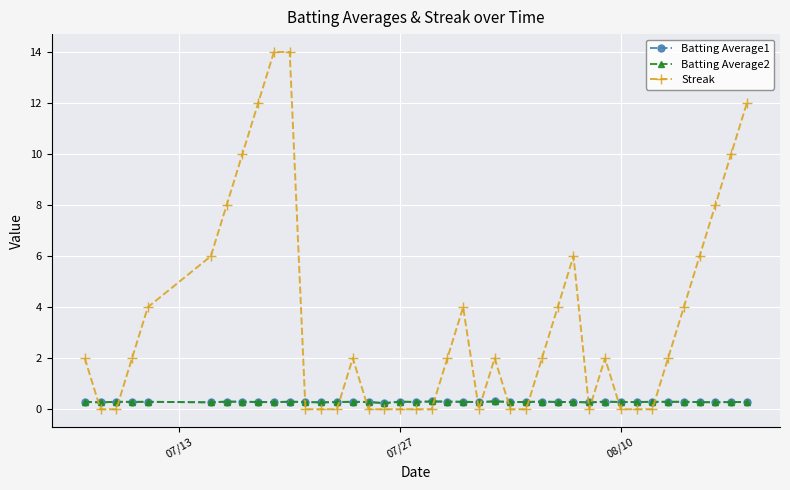

True or false: Batting Average2 has more than 2 interior local peaks.

True